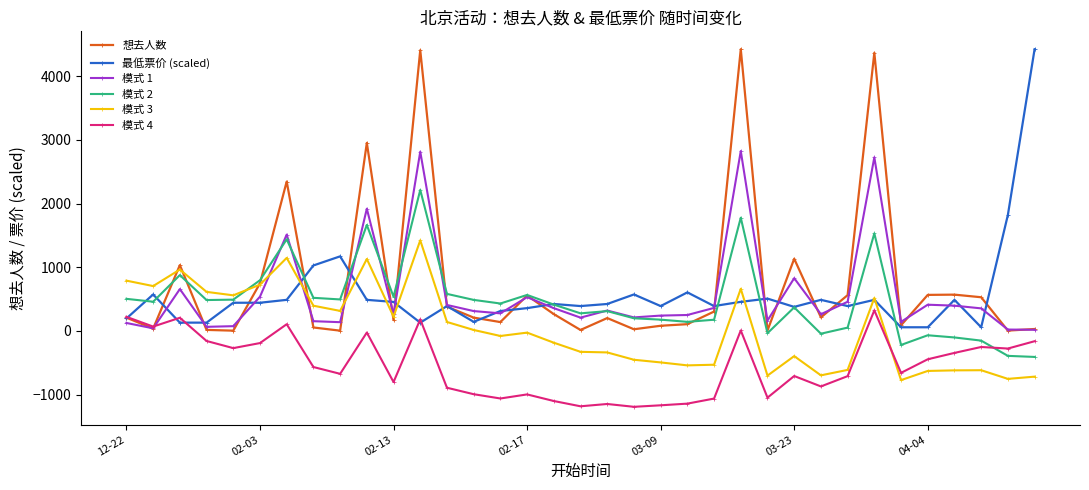

True or false: 模式 2 has more than 0 interior local peaks.

True